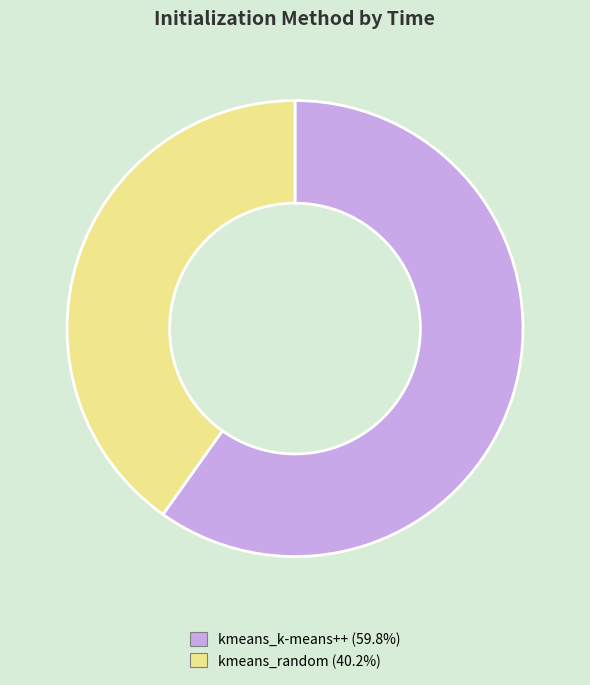

Which slice is the smallest?

kmeans_random